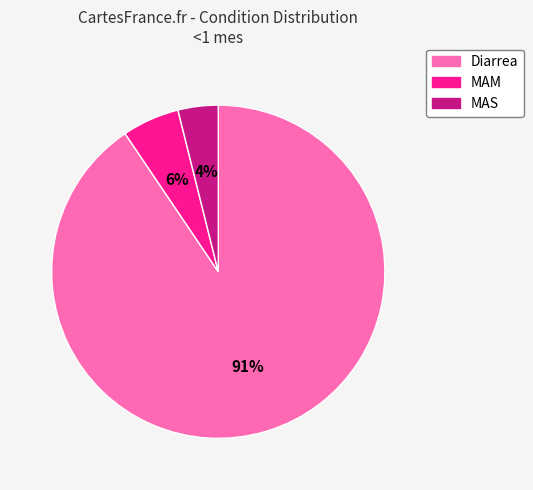

Rank the categories by value from highest to lowest.

Diarrea, MAM, MAS